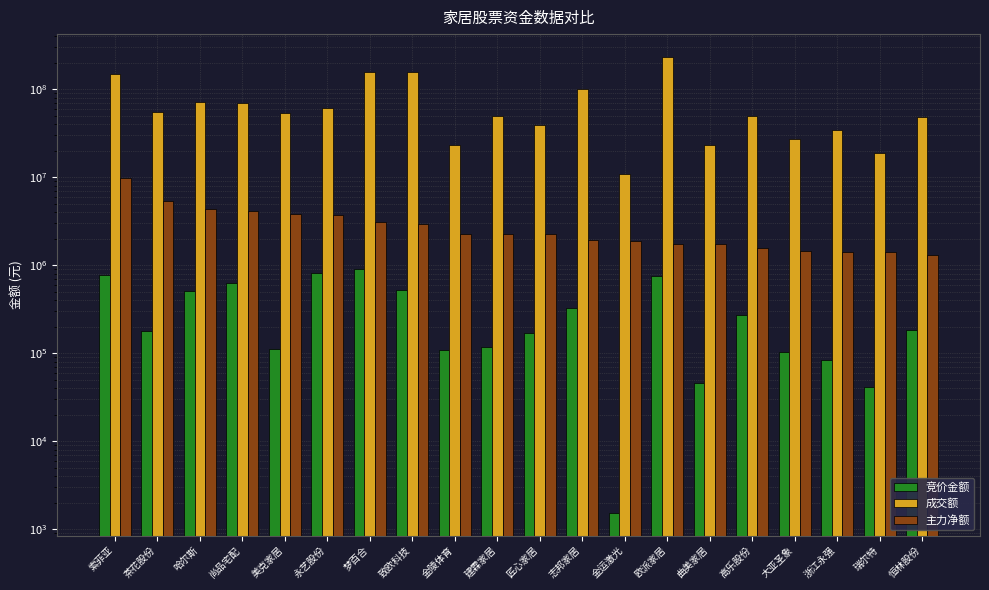

What is the label of the 18th bar from the right?

哈尔斯